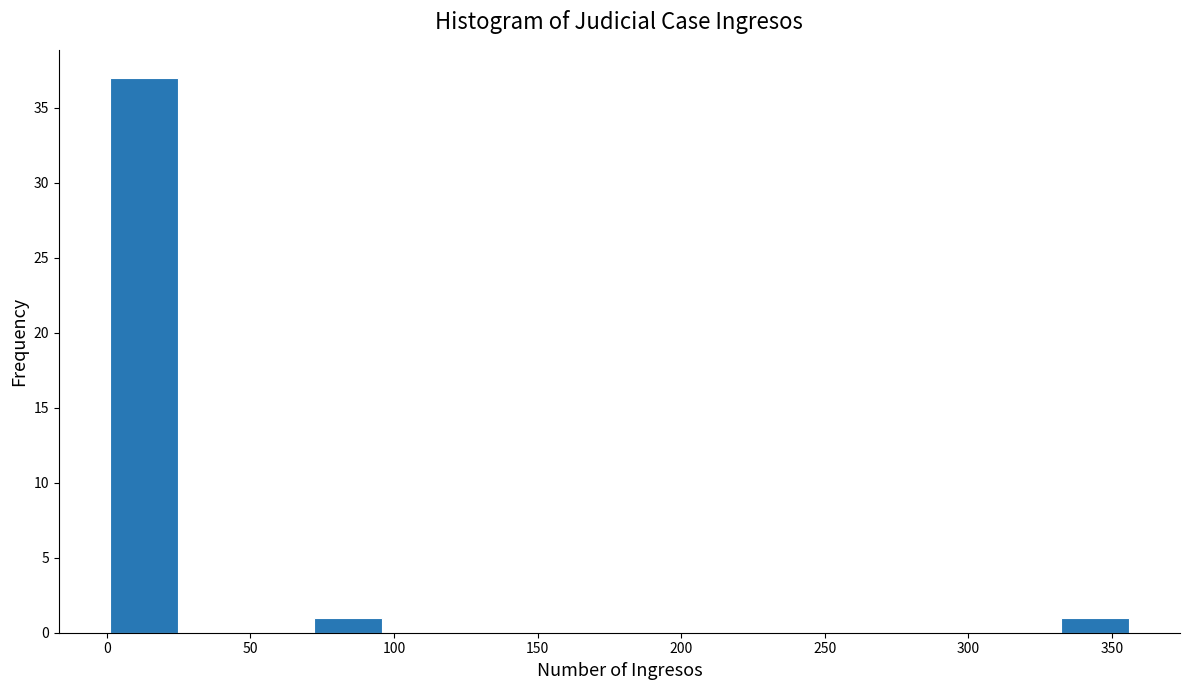

Over which range of the x-axis is the bar tallest?

0 to 25